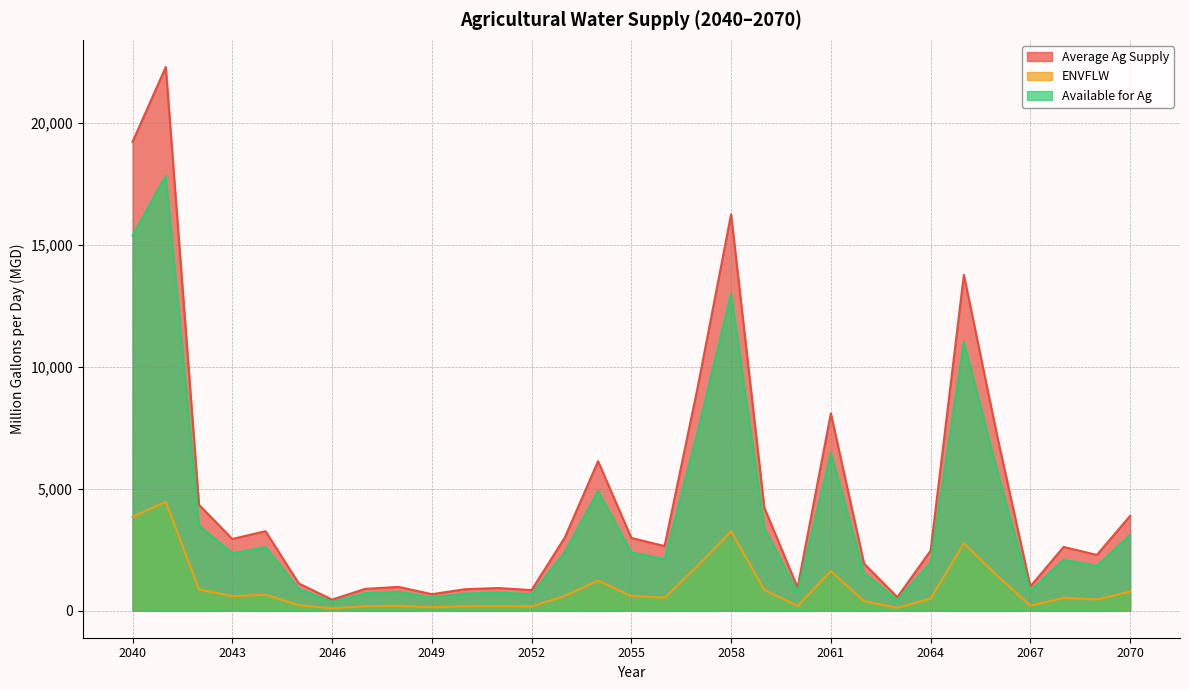

What is the value of the Available for Ag point at the 17th from the left?

2114.1